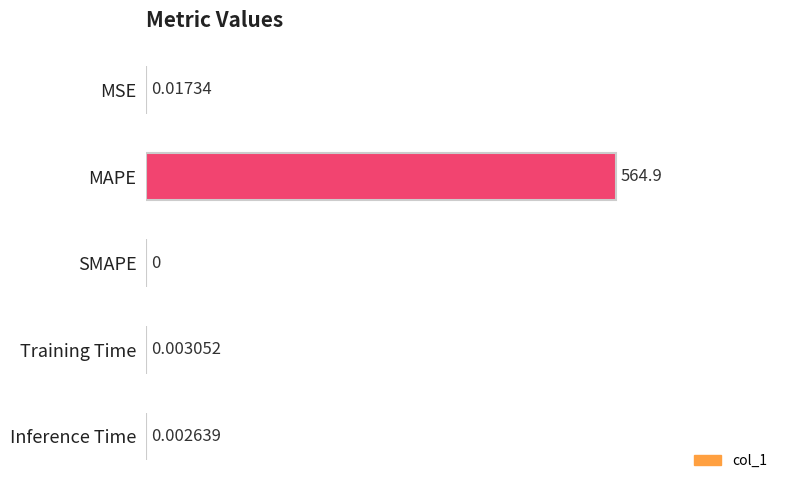

Where is the data nearest to the value 0?

SMAPE